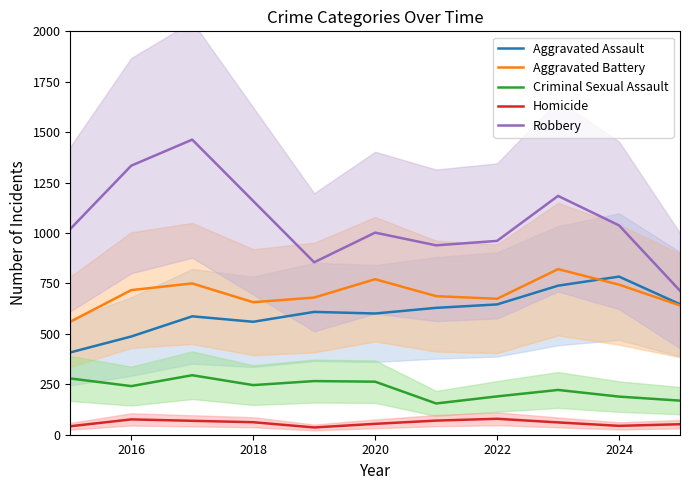

True or false: Aggravated Battery and Homicide intersect in this chart.

False